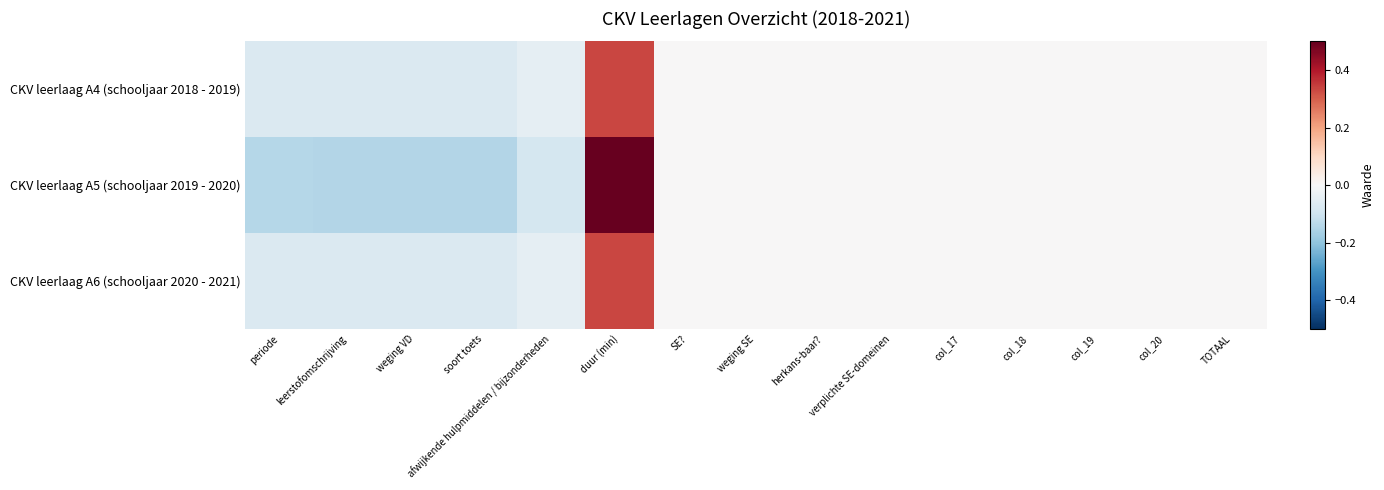

At which category is the sum across all series the highest?

duur (min)